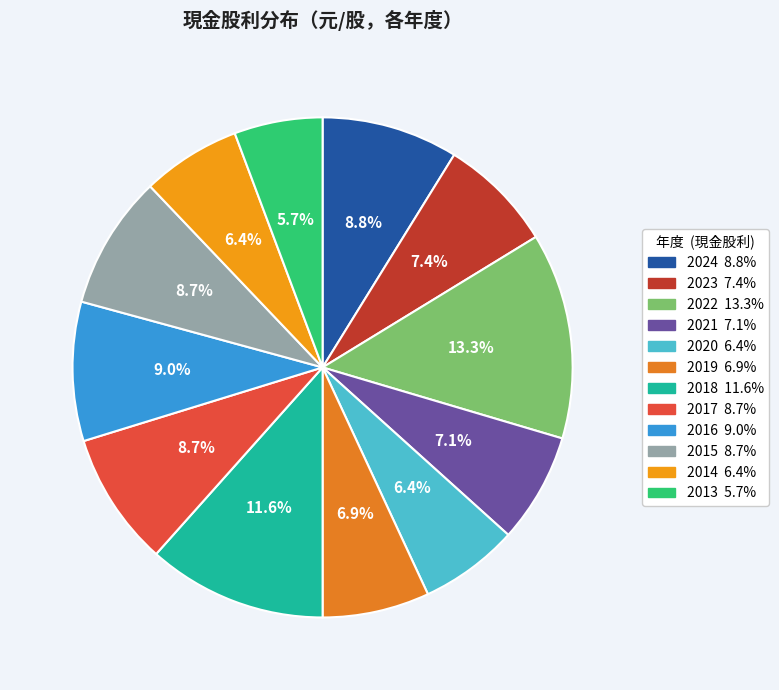

Which has a higher value, 2018 or 2023?

2018